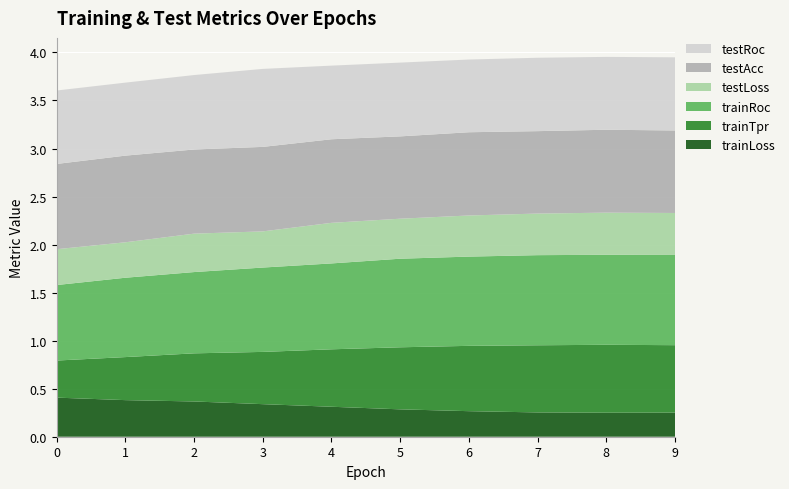

Reading left to right, transcribe all the data shown in this chart.

trainLoss: 0=0.4	1=0.4	2=0.4	3=0.3	4=0.3	5=0.3	6=0.3	7=0.3	8=0.2	9=0.3
trainTpr: 0=0.4	1=0.4	2=0.5	3=0.5	4=0.6	5=0.6	6=0.7	7=0.7	8=0.7	9=0.7
trainRoc: 0=0.8	1=0.8	2=0.8	3=0.9	4=0.9	5=0.9	6=0.9	7=0.9	8=0.9	9=0.9
testLoss: 0=0.4	1=0.4	2=0.4	3=0.4	4=0.4	5=0.4	6=0.4	7=0.4	8=0.4	9=0.4
testAcc: 0=0.9	1=0.9	2=0.9	3=0.9	4=0.9	5=0.9	6=0.9	7=0.9	8=0.9	9=0.9
testRoc: 0=0.8	1=0.8	2=0.8	3=0.8	4=0.8	5=0.8	6=0.8	7=0.8	8=0.8	9=0.8